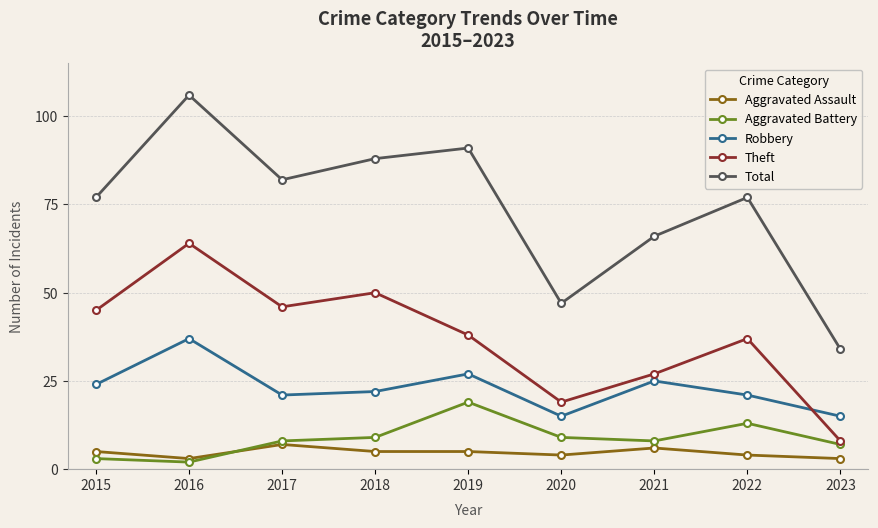

Where do Aggravated Battery and Aggravated Assault first cross each other?

2016 and 2017